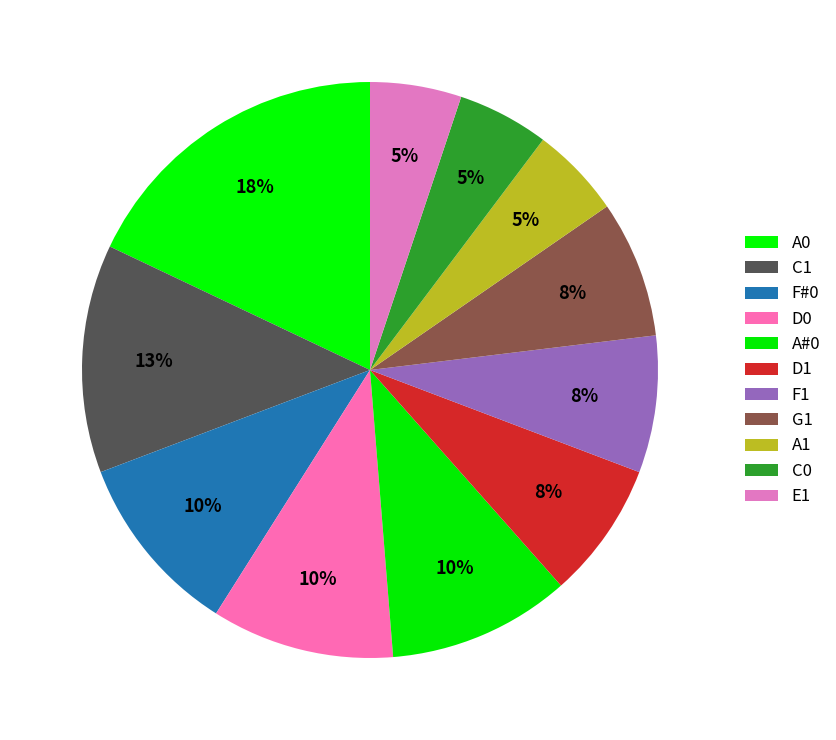

To the nearest percent, what percentage of the pie is D1?

8%